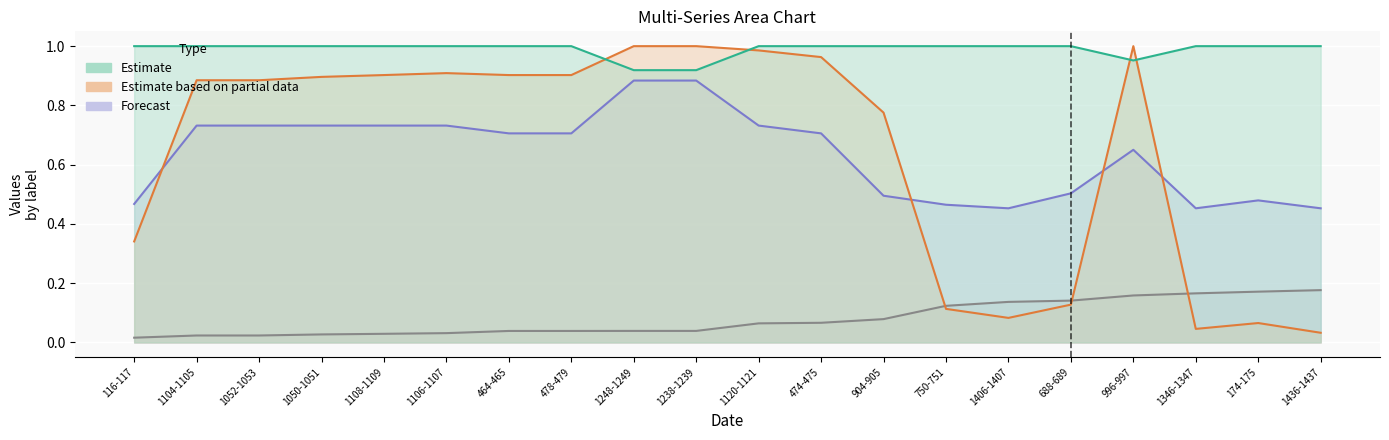

Reading right to left, transcribe all the data shown in this chart.

col_9: 1436-1437=0.2	174-175=0.2	1346-1347=0.2	996-997=0.2	688-689=0.1	1406-1407=0.1	750-751=0.1	904-905=0.1	474-475=0.1	1120-1121=0.1	1238-1239=0.0	1248-1249=0.0	478-479=0.0	464-465=0.0	1106-1107=0.0	1108-1109=0.0	1050-1051=0.0	1052-1053=0.0	1104-1105=0.0	116-117=0.0
col_2: 1436-1437=0.0	174-175=0.1	1346-1347=0.0	996-997=1.0	688-689=0.1	1406-1407=0.1	750-751=0.1	904-905=0.8	474-475=1.0	1120-1121=1.0	1238-1239=1.0	1248-1249=1.0	478-479=0.9	464-465=0.9	1106-1107=0.9	1108-1109=0.9	1050-1051=0.9	1052-1053=0.9	1104-1105=0.9	116-117=0.3
col_5: 1436-1437=0.5	174-175=0.5	1346-1347=0.5	996-997=0.7	688-689=0.5	1406-1407=0.5	750-751=0.5	904-905=0.5	474-475=0.7	1120-1121=0.7	1238-1239=0.9	1248-1249=0.9	478-479=0.7	464-465=0.7	1106-1107=0.7	1108-1109=0.7	1050-1051=0.7	1052-1053=0.7	1104-1105=0.7	116-117=0.5
col_1: 1436-1437=1.0	174-175=1.0	1346-1347=1.0	996-997=1.0	688-689=1.0	1406-1407=1.0	750-751=1.0	904-905=1.0	474-475=1.0	1120-1121=1.0	1238-1239=0.9	1248-1249=0.9	478-479=1.0	464-465=1.0	1106-1107=1.0	1108-1109=1.0	1050-1051=1.0	1052-1053=1.0	1104-1105=1.0	116-117=1.0